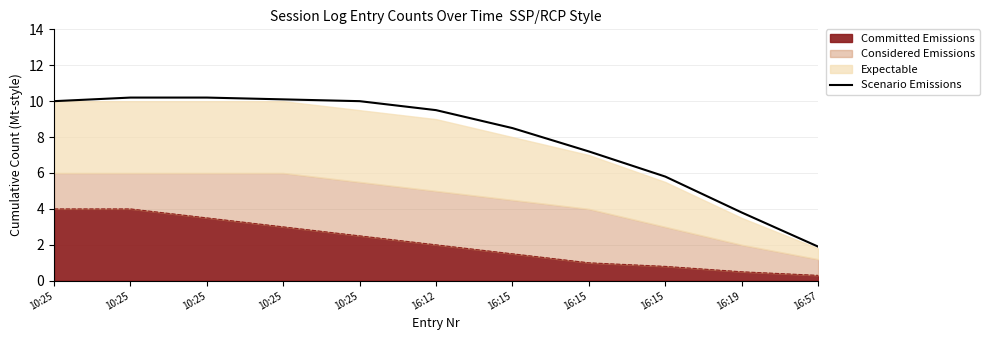

How many values exceed 9?

6